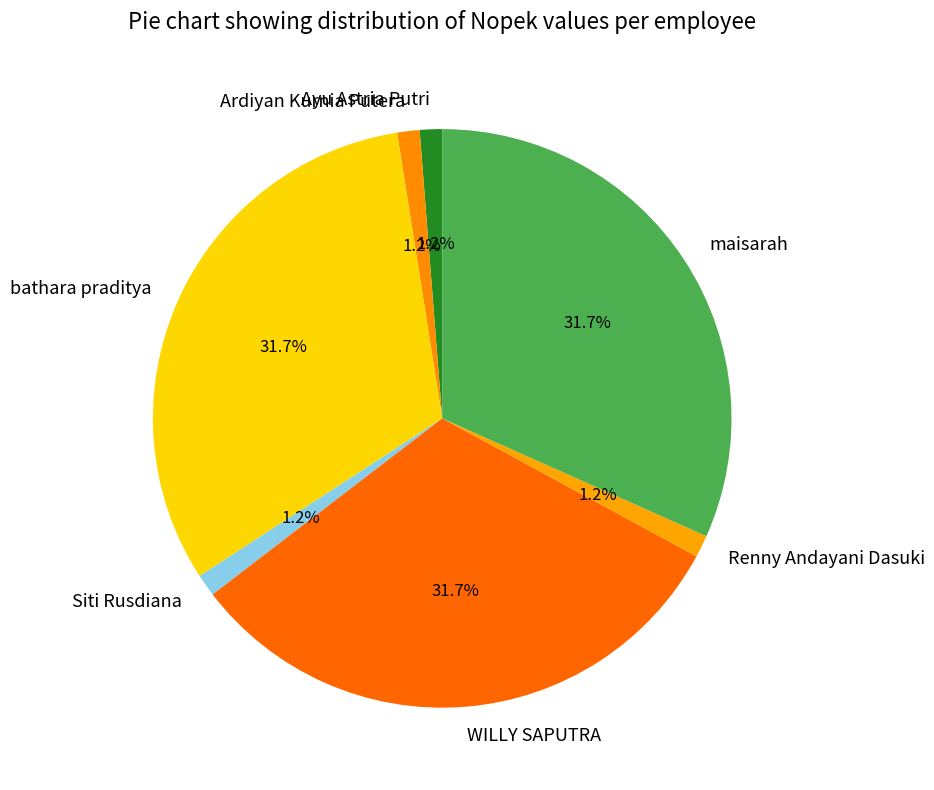

Which has a higher value, Ardiyan Kurnia Putera or WILLY SAPUTRA?

WILLY SAPUTRA